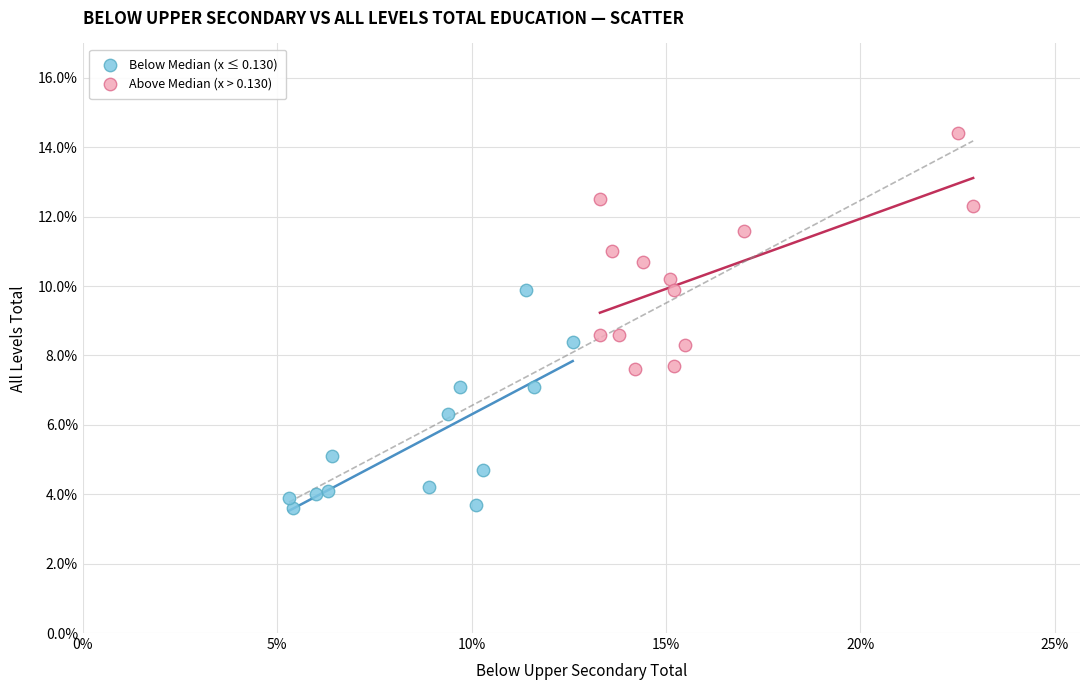

Which series has the largest Y range (max minus min)?

Above Median (x > 0.130)